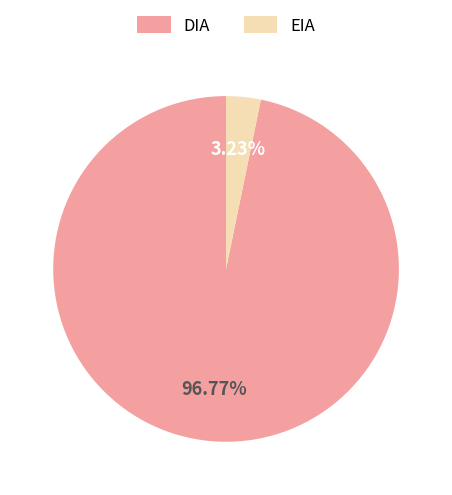

Which category has the biggest portion of the pie?

DIA